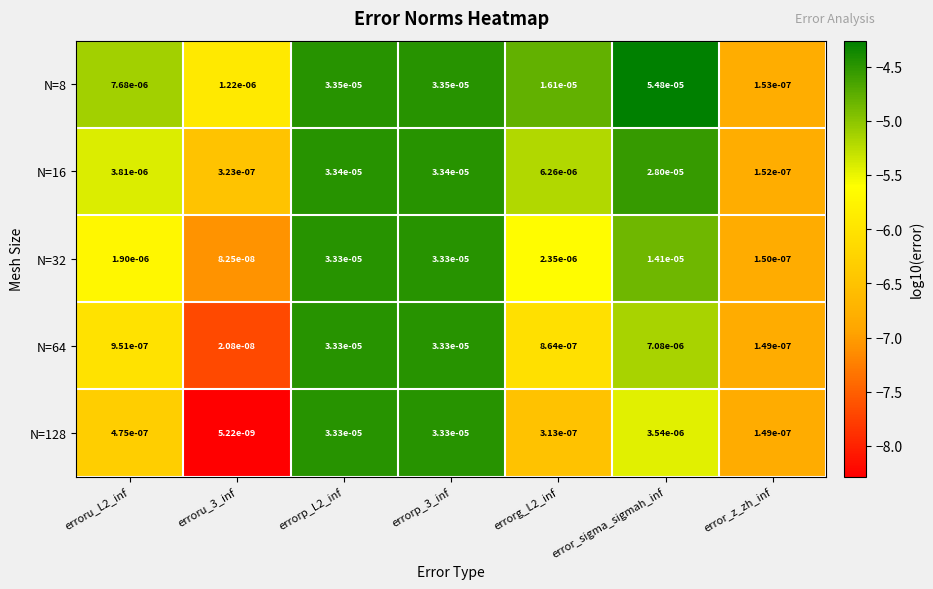

Is the value of N=64 at erroru_L2_inf greater than the value of N=128 at erroru_L2_inf?

Yes